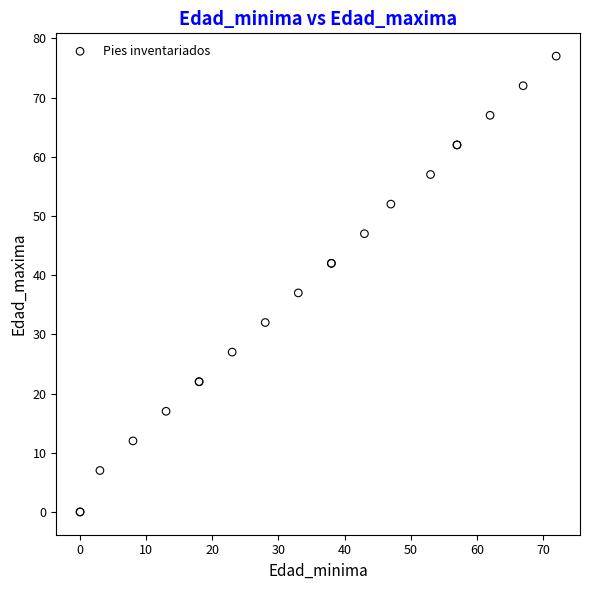

What Y value in the scatter plot is closest to 38?

37